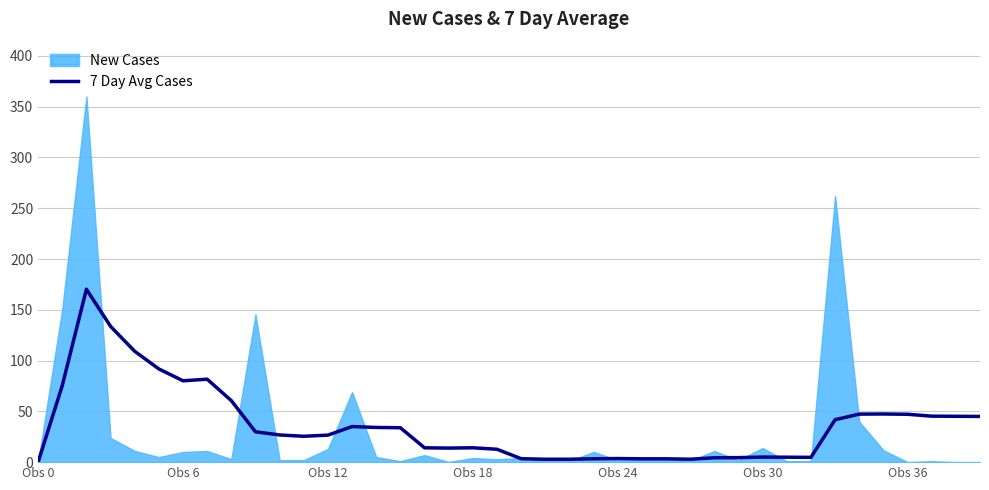

What is the highest value of the 7 Day Avg Cases series?

170.3